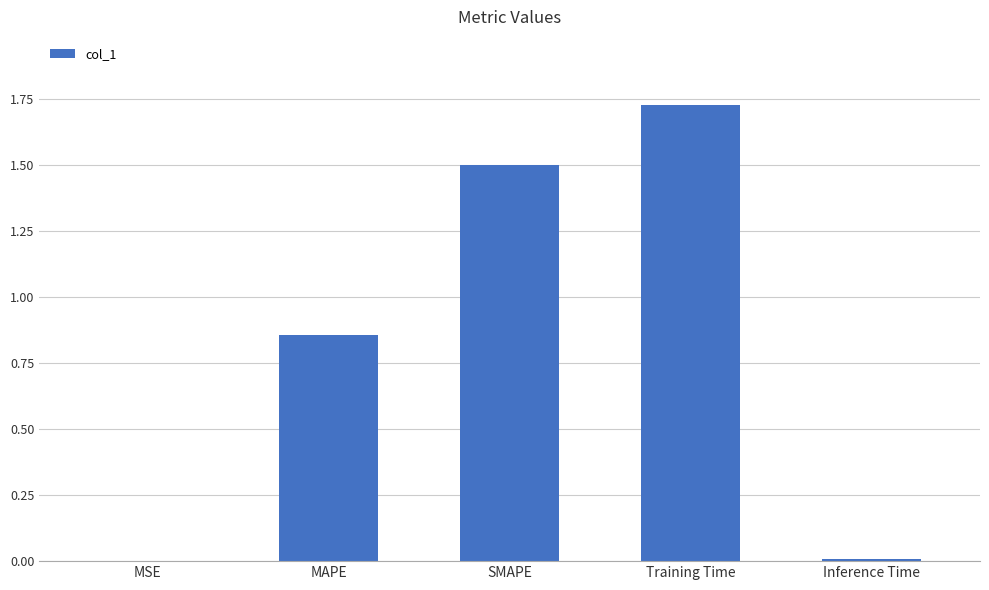

The value at Inference Time is 0.0. True or false?

True